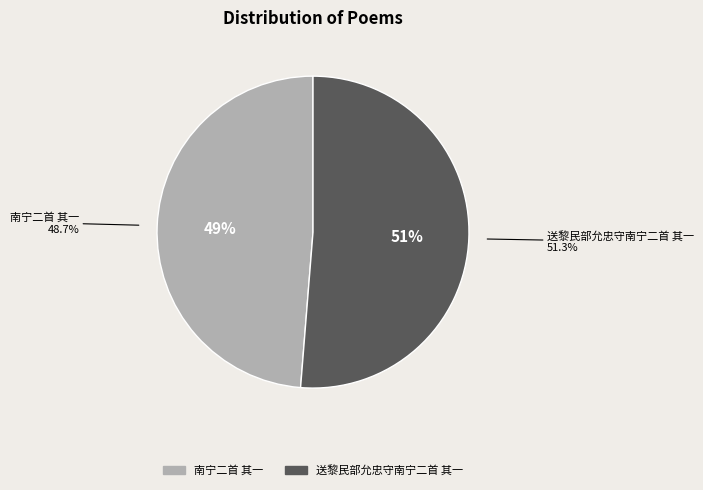

What is the total percentage of 送黎民部允忠守南宁二首 其一 and 南宁二首 其一?

100.0%